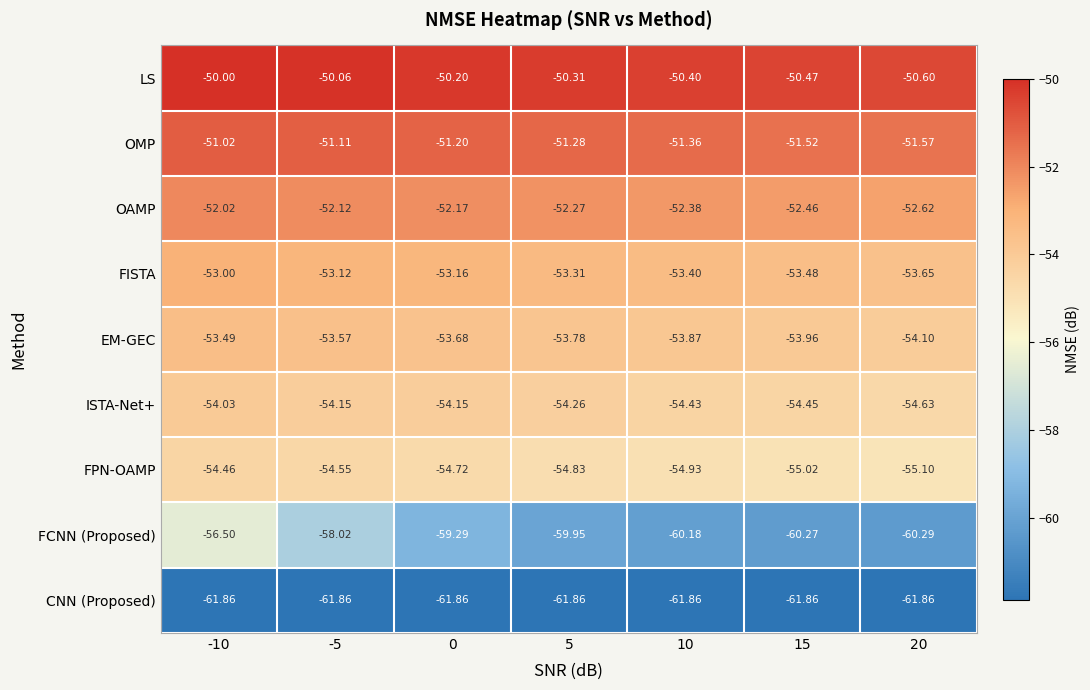

At -10, list the series in order from largest to smallest.

LS, OMP, OAMP, FISTA, EM-GEC, ISTA-Net+, FPN-OAMP, FCNN (Proposed), CNN (Proposed)